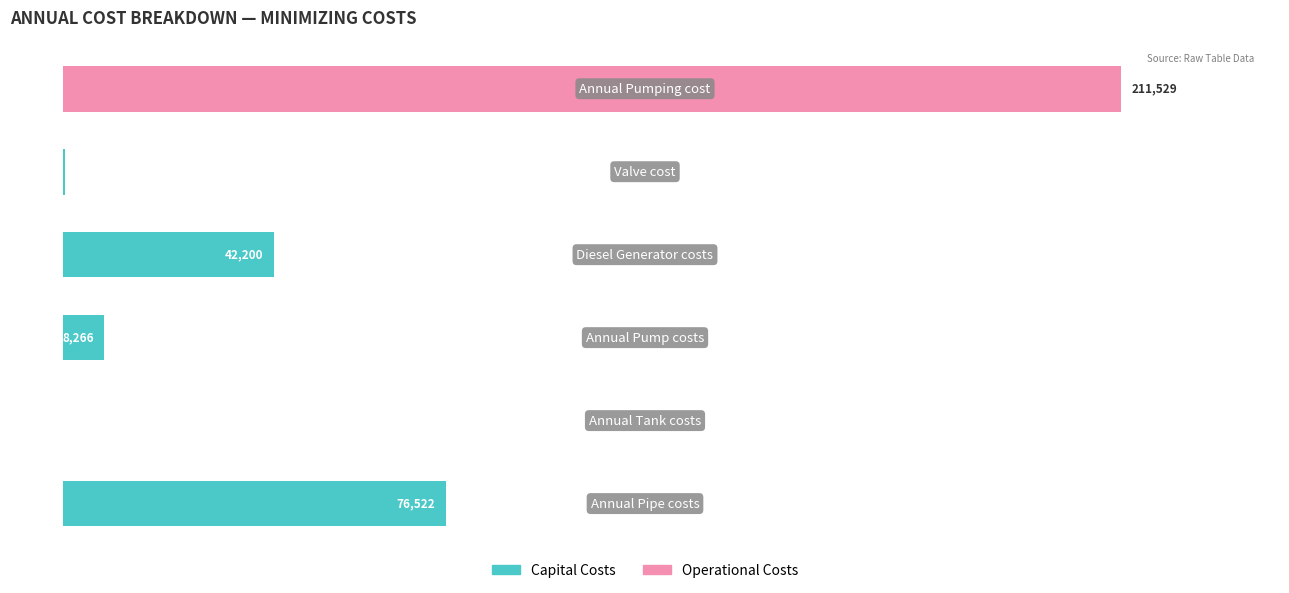

Reading right to left, extract all data points from this chart.

Capital Costs: 5=0.0	4=323.0	3=42200.0	2=8266.0	1=0.0	0=76521.6
Operational Costs: 5=211529.1	4=0.0	3=0.0	2=0.0	1=0.0	0=0.0